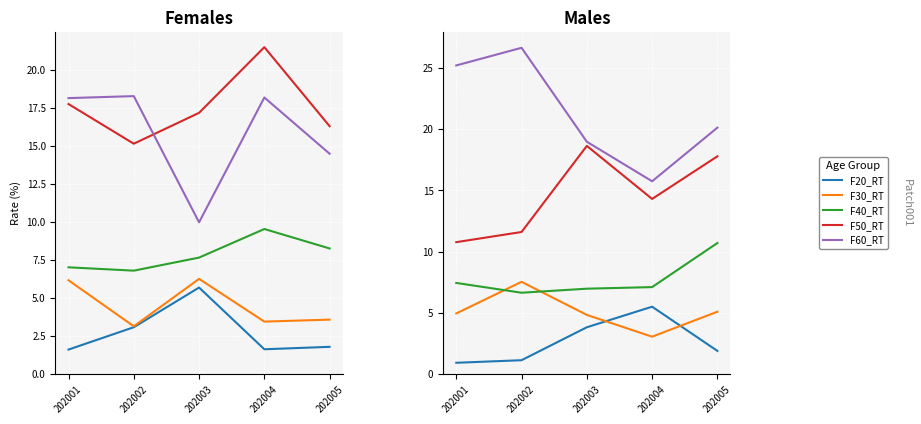

True or false: F30_RT and F60_RT intersect in this chart.

False